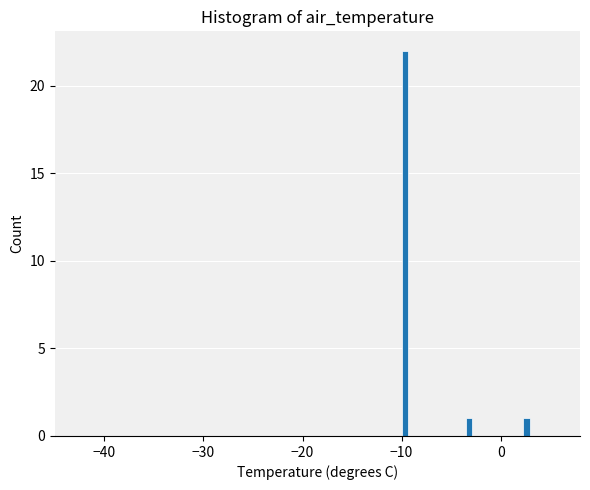

Read against the x-axis, roughly where is the centre of the tallest bar?

-10